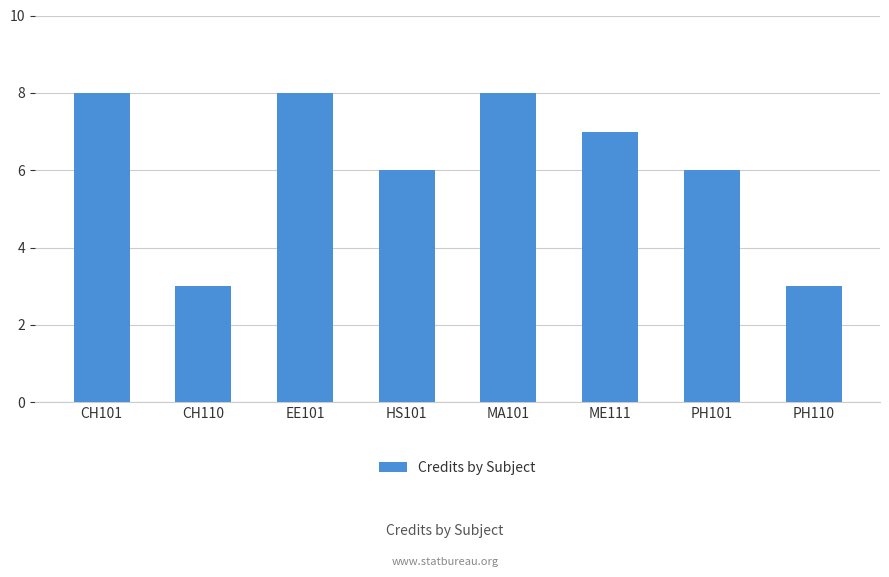

Count the number of data series in this chart.

1